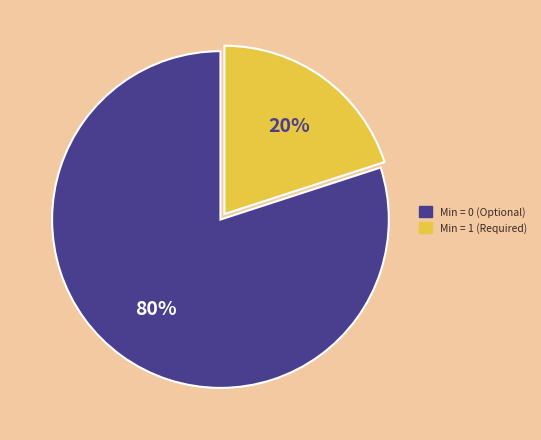

Is there a majority slice in this chart?

Yes